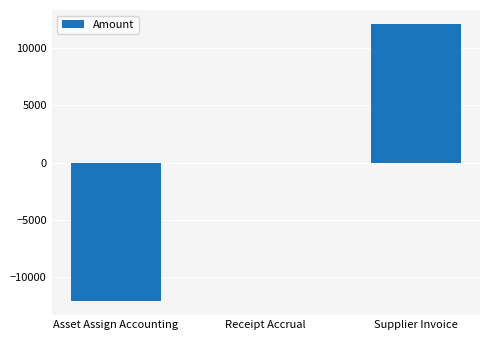

The chart shows a value of -4093.2 at Asset Assign Accounting. True or false?

False